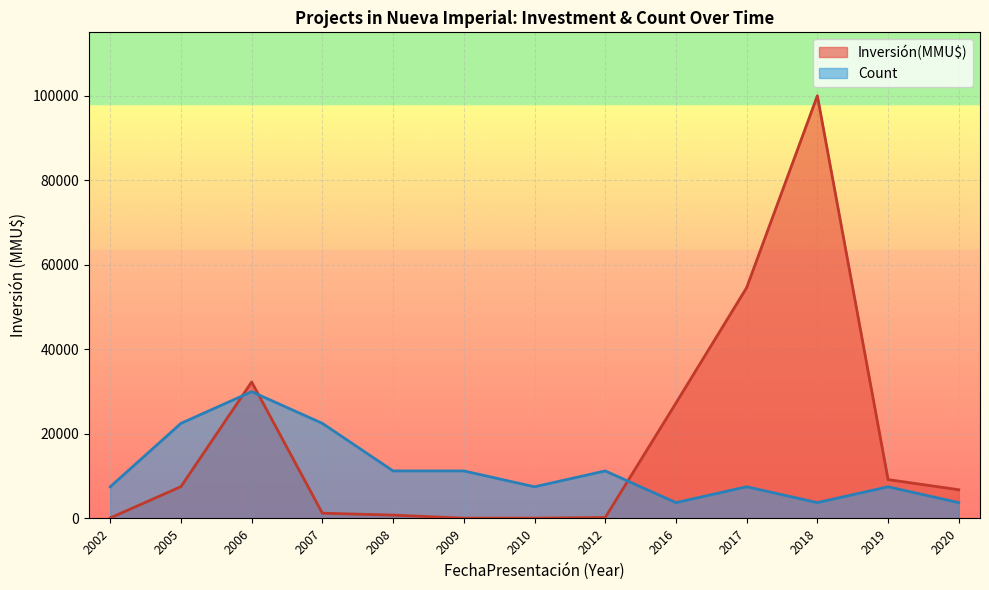

True or false: Count has more than 2 points higher than both neighbors.

True